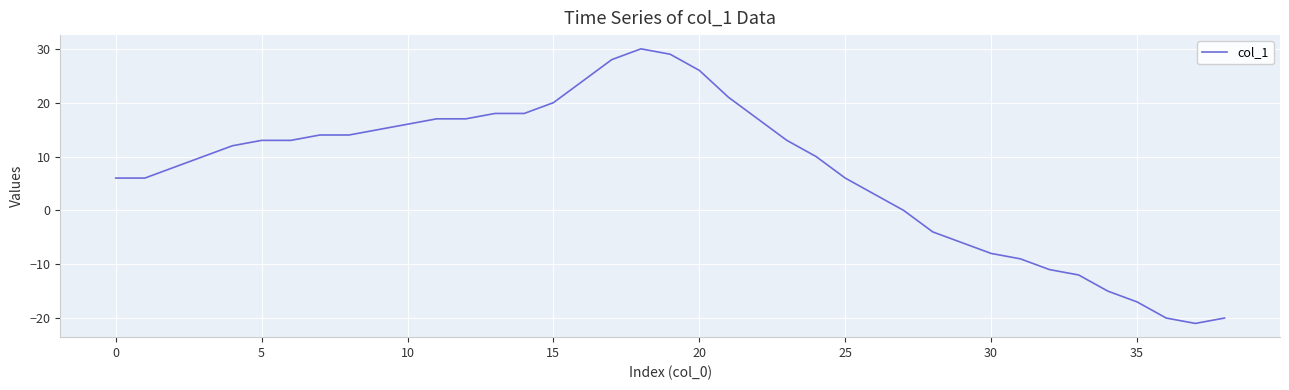

What is the smallest value displayed?

-21